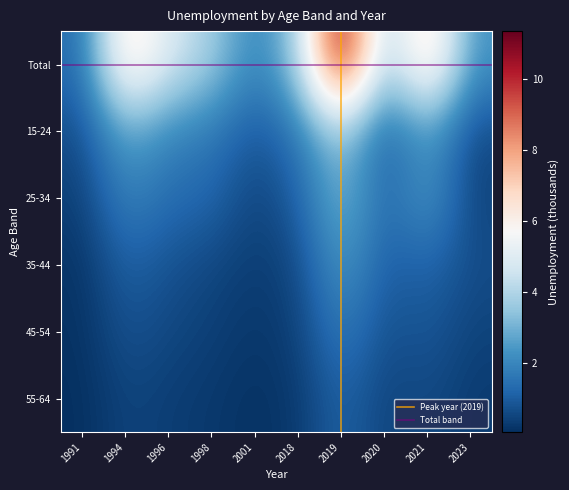

Reading right to left, extract all data points from this chart.

age_10yrbands_total: 2.3	7.4	3.4	11.3	3.7	1.8	3.8	4.8	6.9	1.3
age_10yrbands_y15_24: 0.6	2.6	0.8	3.9	1.6	0.8	1.7	1.9	2.9	0.6
age_10yrbands_y25_34: 0.5	2.5	1.2	3.3	1.1	0.4	1.2	1.4	2.0	0.4
age_10yrbands_y35_44: 0.7	1.2	1.0	2.6	0.5	0.3	0.5	0.8	1.1	0.1
age_10yrbands_y45_54: 0.5	0.9	0.7	1.8	0.4	0.2	0.4	0.6	0.8	0.1
age_10yrbands_y55_64: 0.3	0.6	0.5	1.2	0.2	0.1	0.2	0.3	0.5	0.1